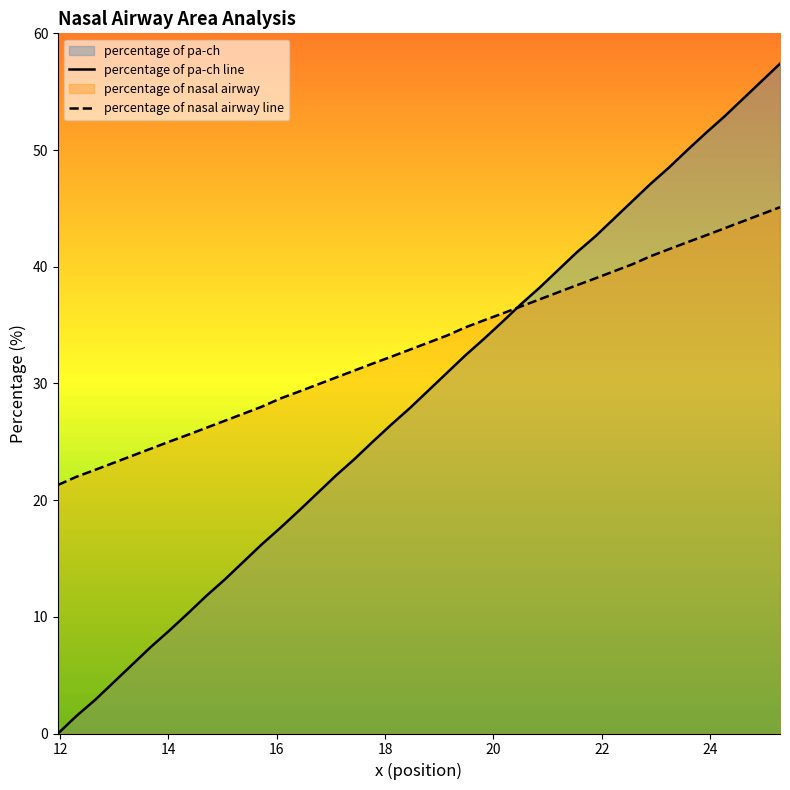

Which series has the largest total across all categories?

percentage of nasal airway line